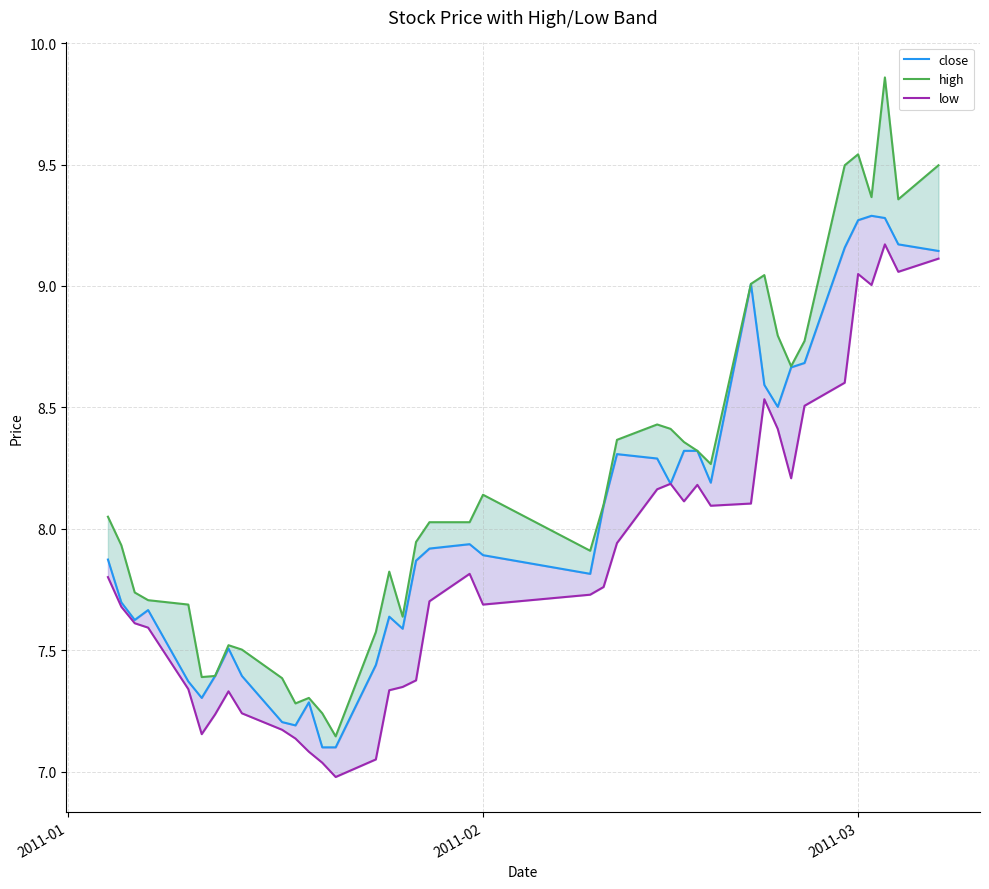

True or false: low and close cross at least once.

False